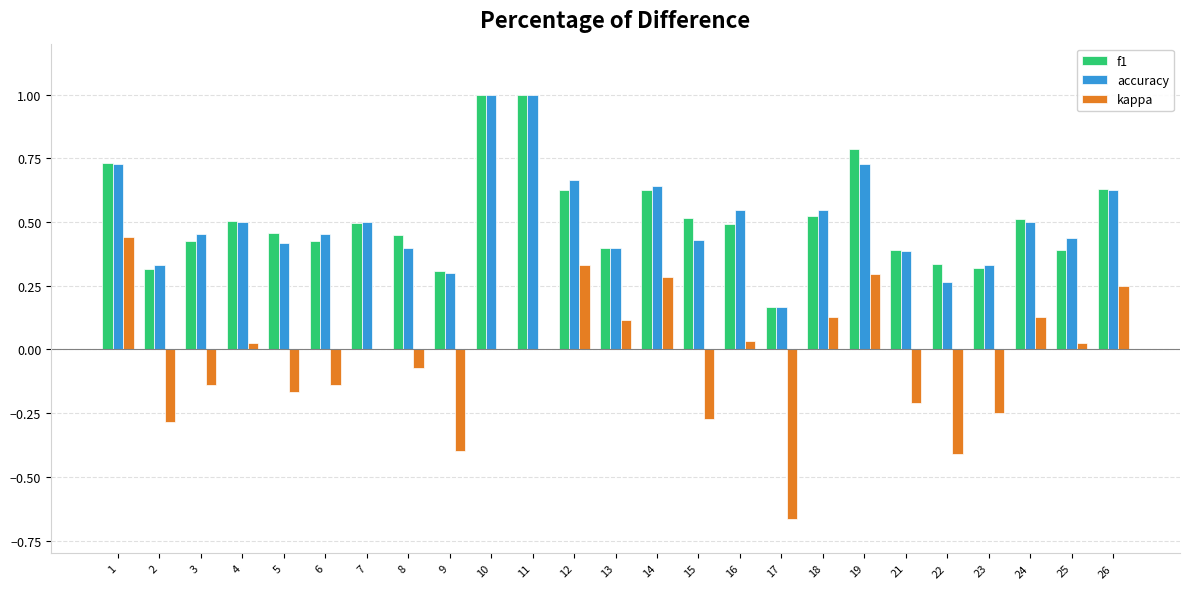

The value of f1 at 7 is 0.8. True or false?

False